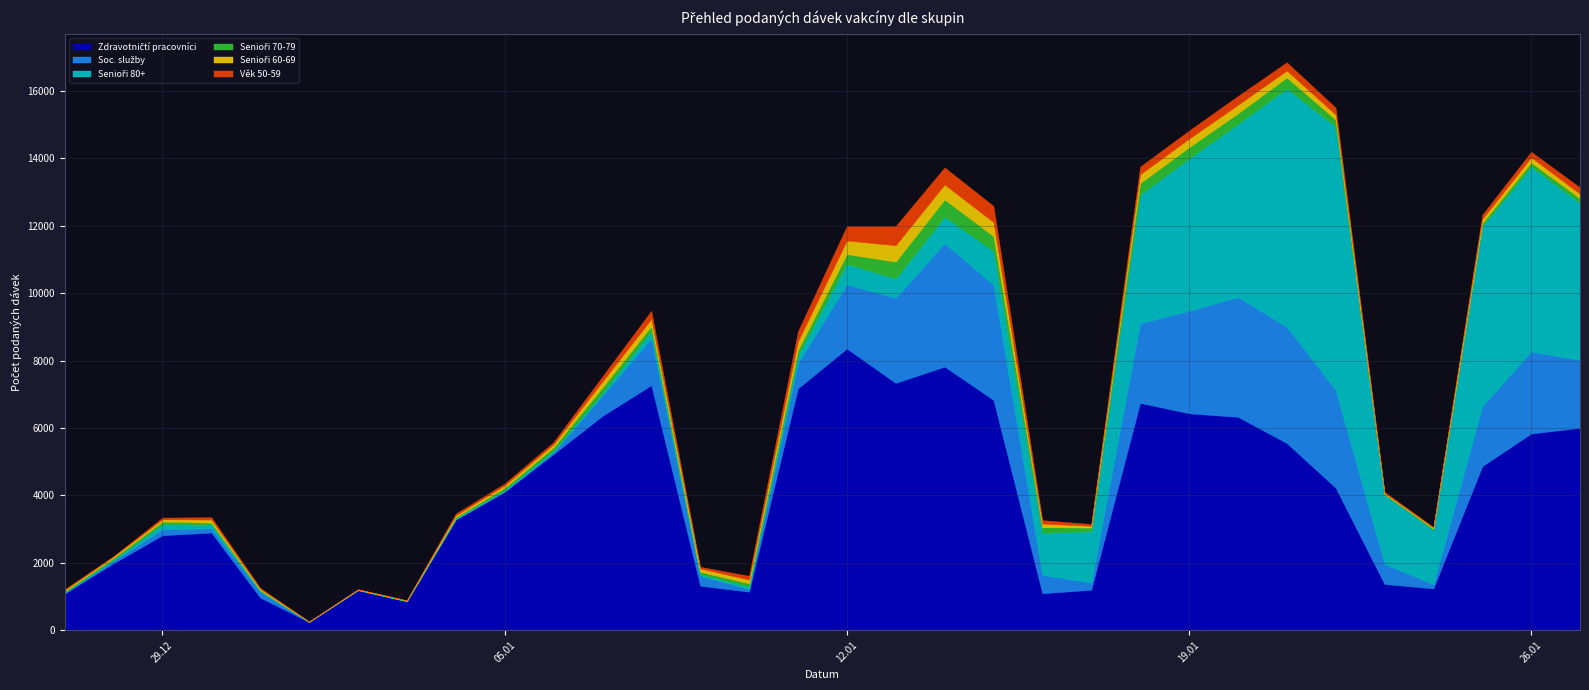

Where is Senioři 80+ nearest to the value 3907?

18.01.2021